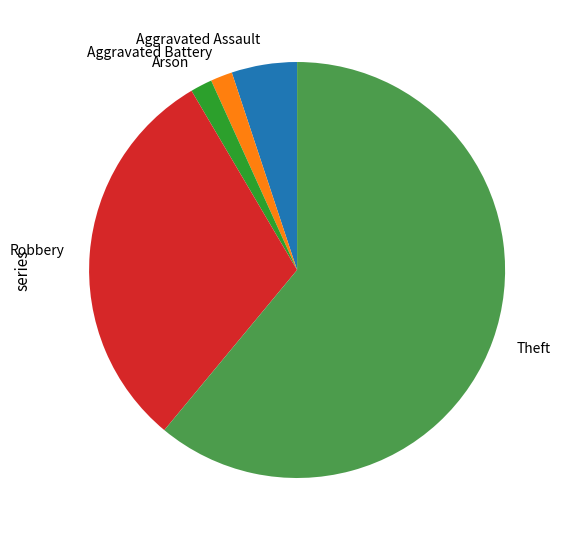

Does any single category account for the majority?

Yes